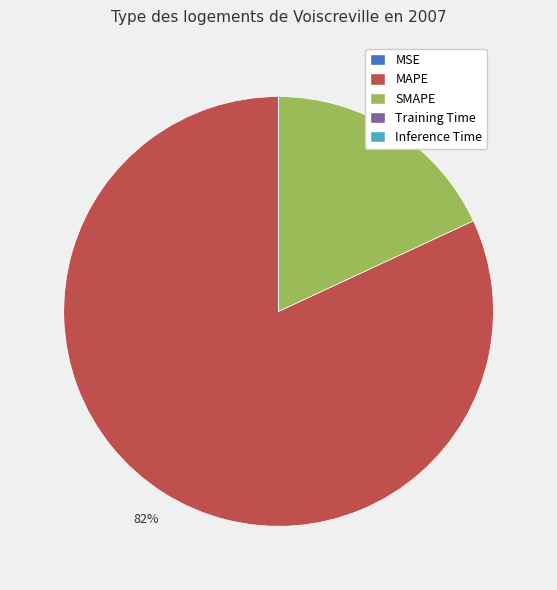

To the nearest percent, what percentage of the pie is MAPE?

82%